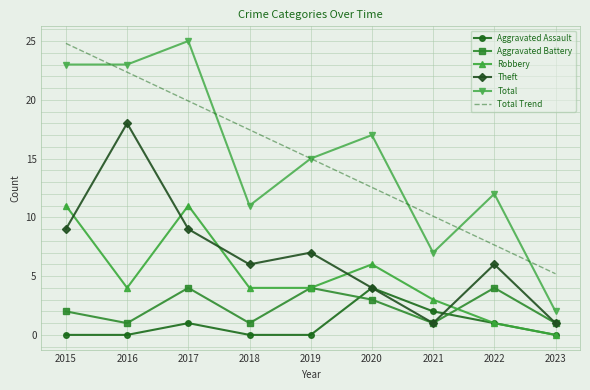

True or false: Total and Robbery cross at least once.

False